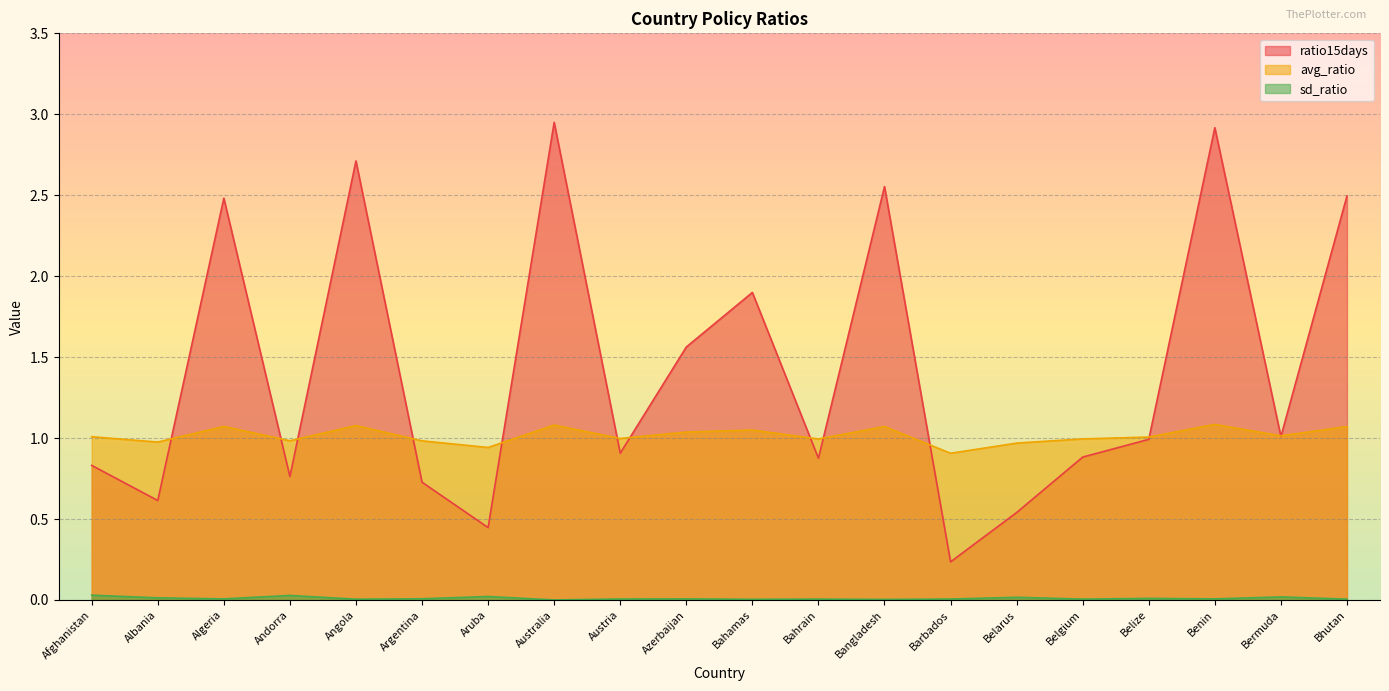

Is it true that sd_ratio equals 0.0 at Bangladesh?

True